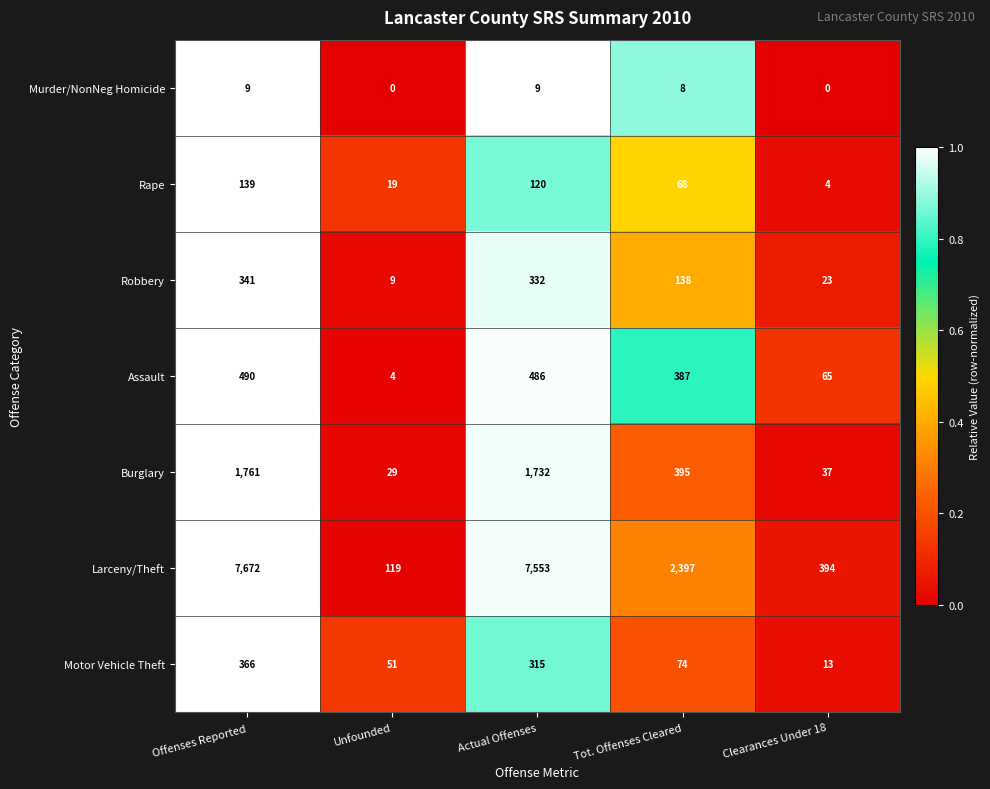

Is it true that Murder/NonNeg Homicide equals 9 at Offenses Reported?

True